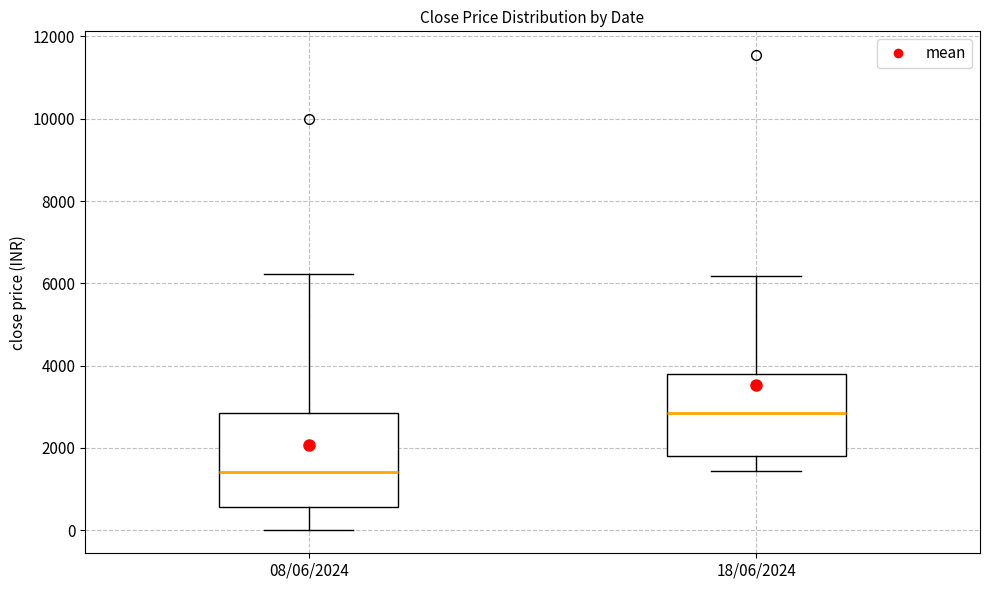

Which box has the highest median line?

18/06/2024